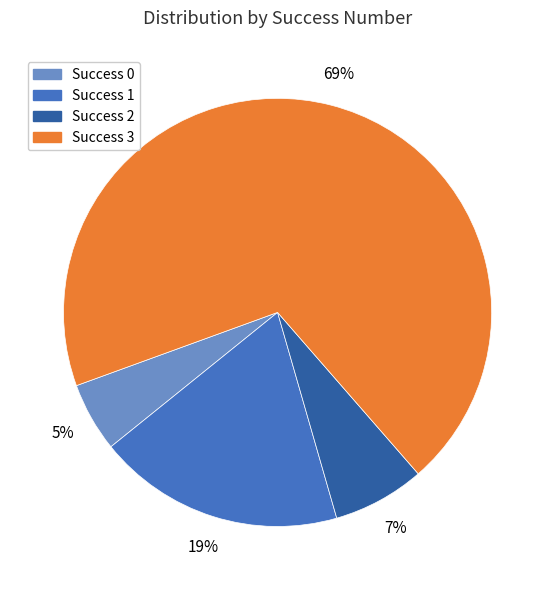

Is there a majority slice in this chart?

Yes